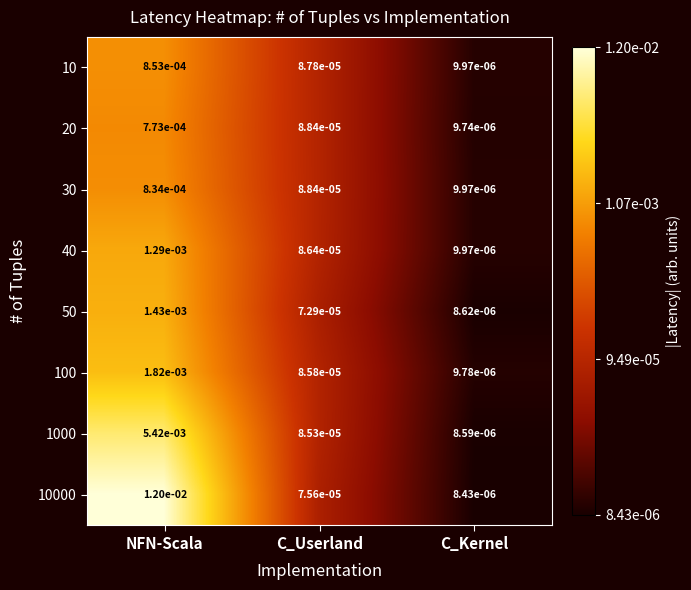

At which category does the chart reach its minimum across all series?

C_Kernel